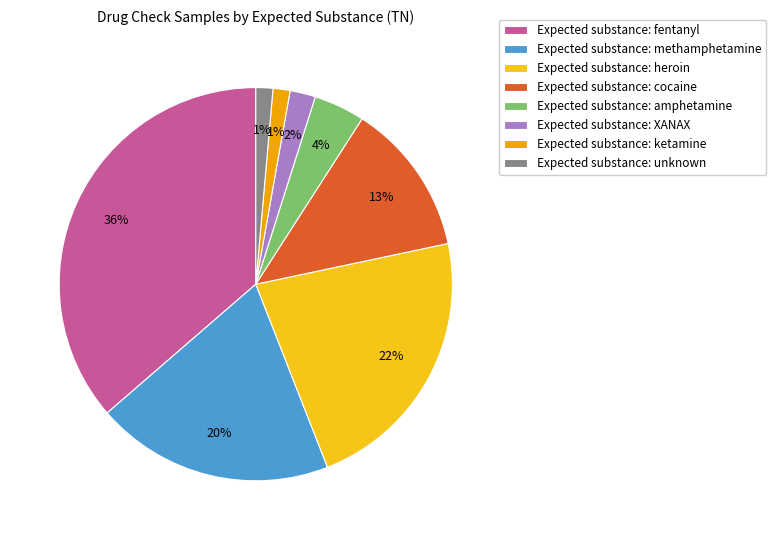

Which category has the biggest portion of the pie?

Expected substance: fentanyl